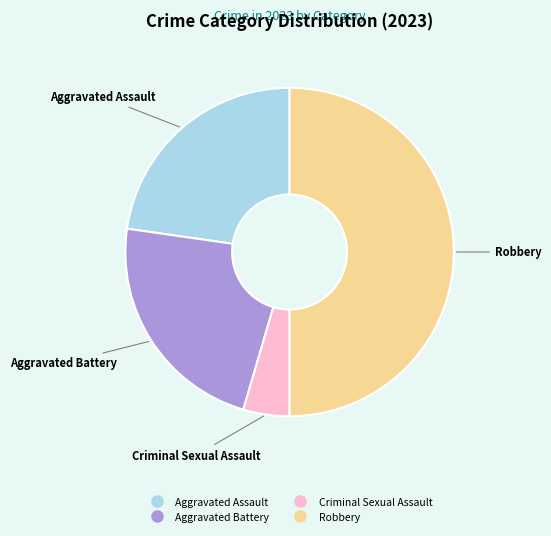

Is it true that Aggravated Assault is 13% of the pie?

False